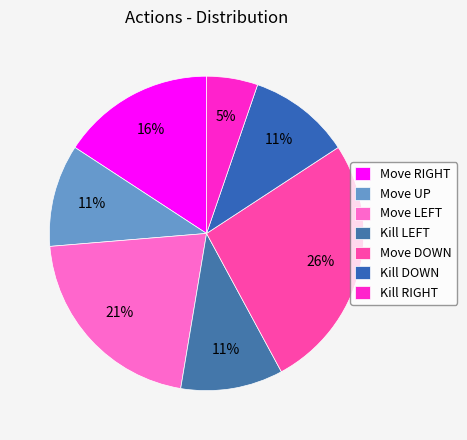

How many segments does this pie chart have?

7